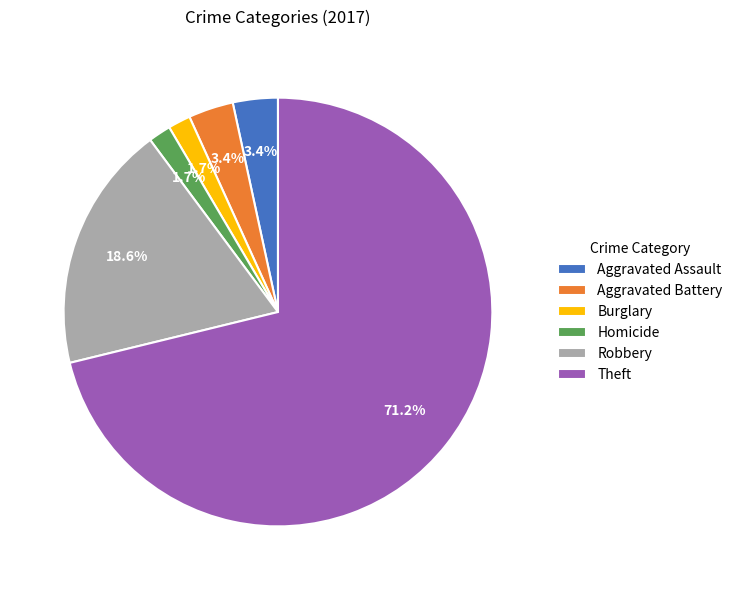

How many slices are in this pie chart?

6